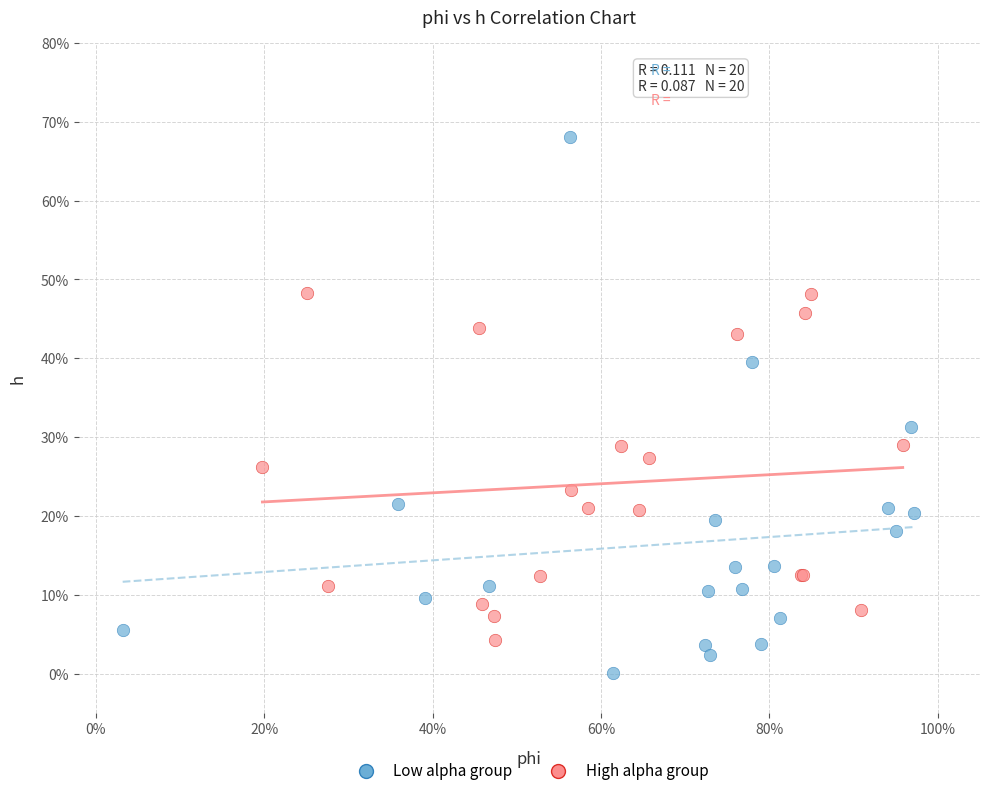

Which series reaches the minimum Y coordinate?

Low alpha group